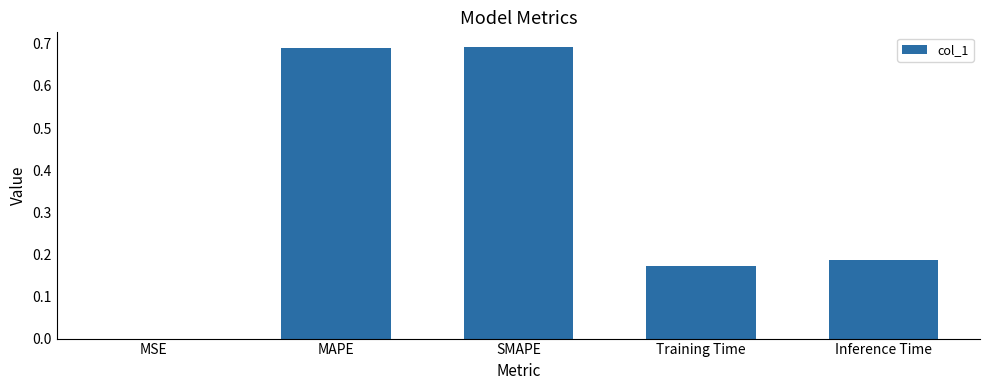

The value at Inference Time is 0.3. True or false?

False